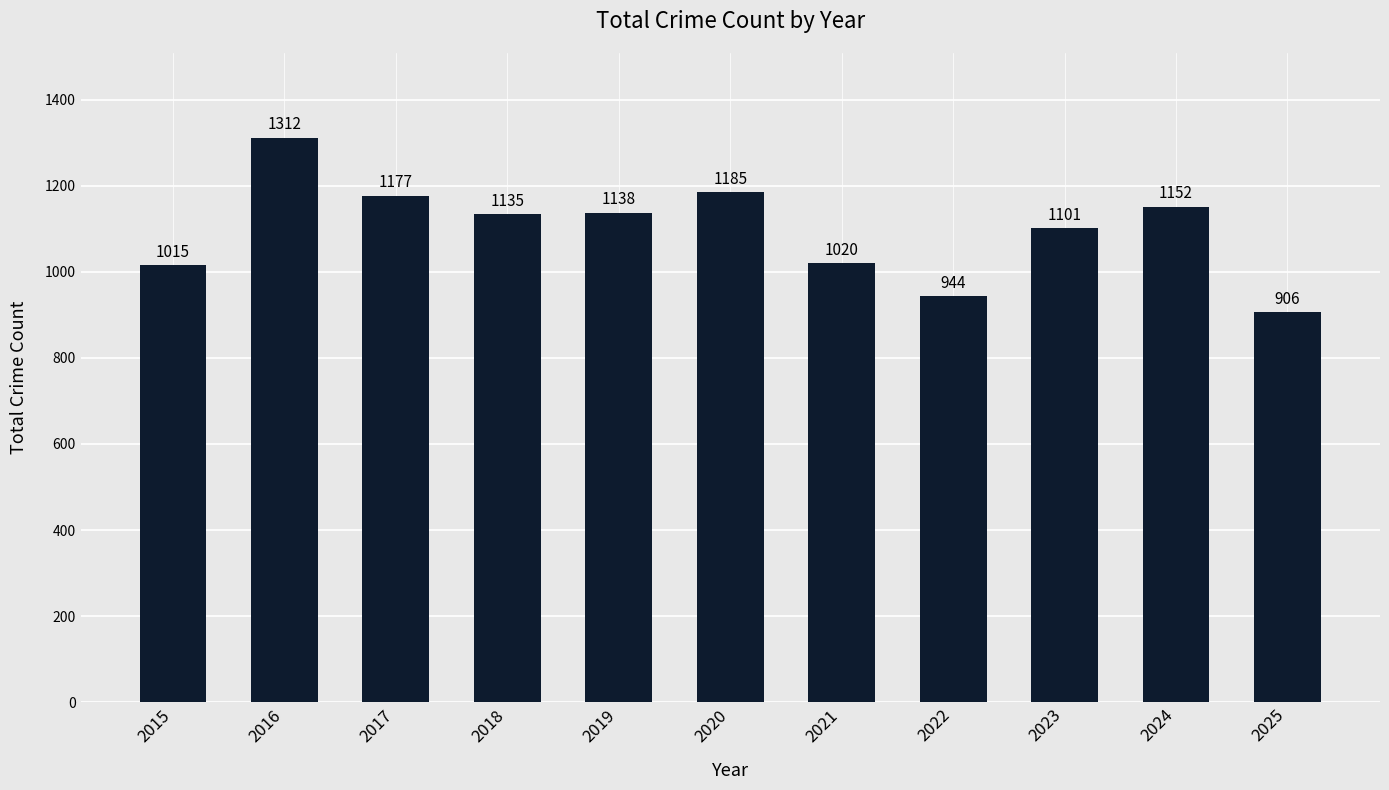

Reading left to right, extract all data points from this chart.

1015	1312	1177	1135	1138	1185	1020	944	1101	1152	906